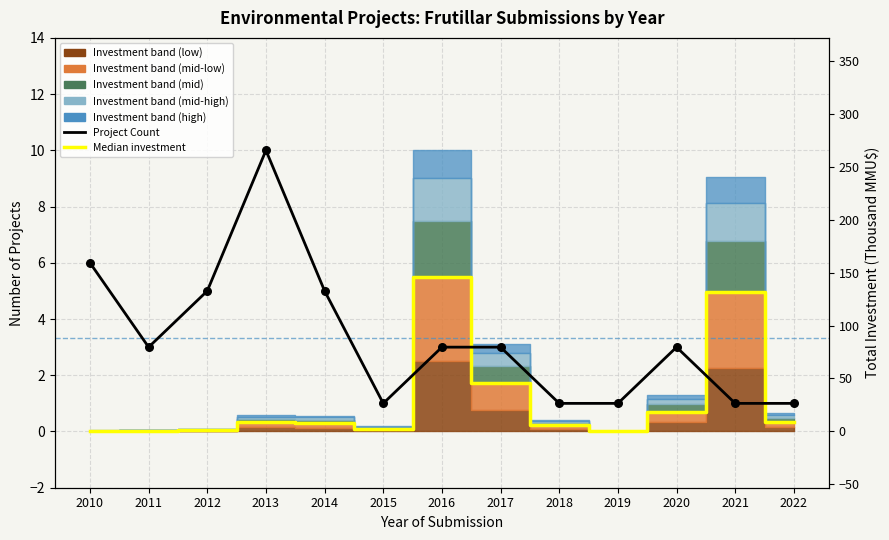

What is the change in value from 2013 to 2014?

-5